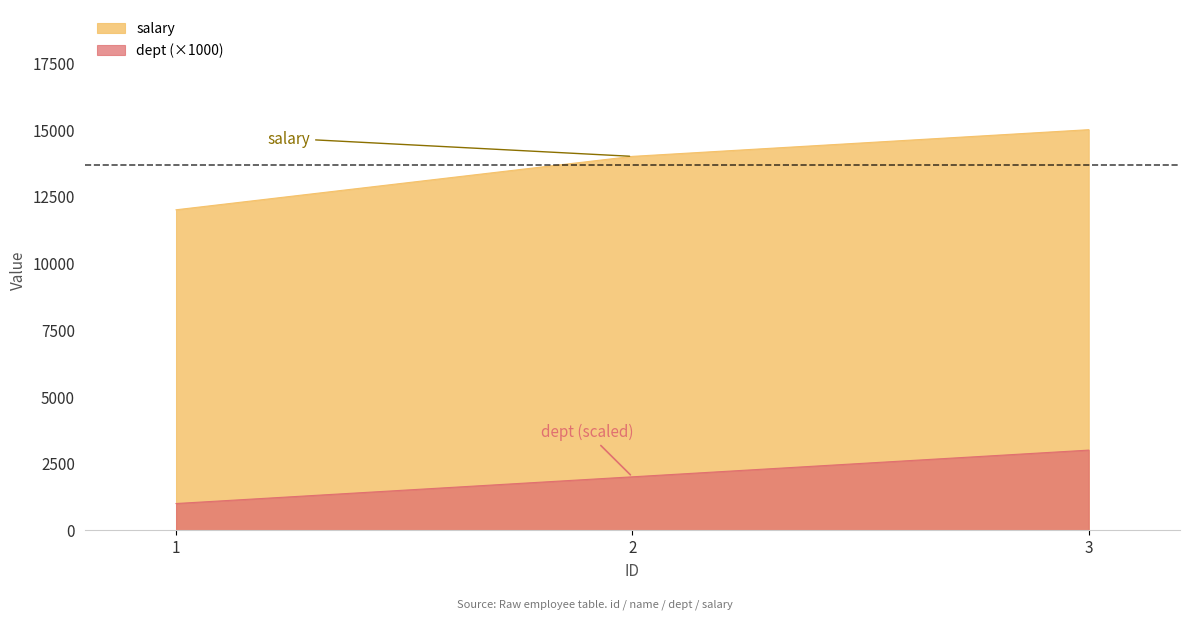

How many salary values are between 12000 and 15000?

3